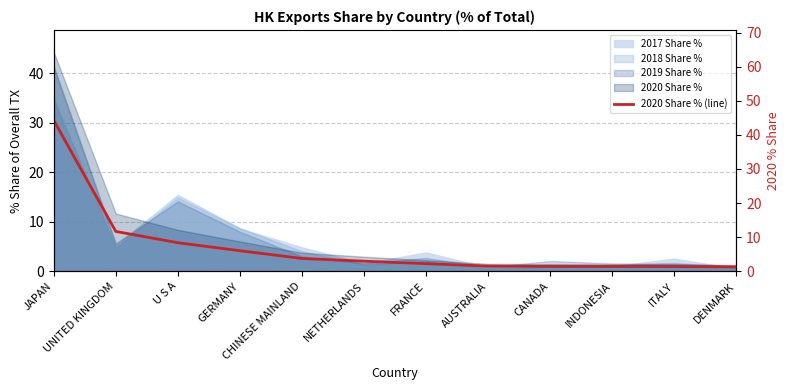

What value does the data have at DENMARK?

1.2